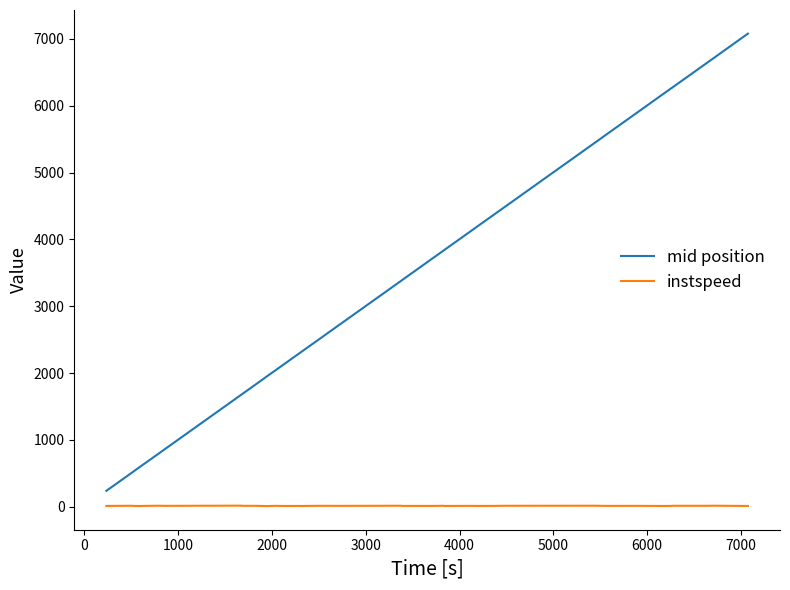

Which series has the largest total across all categories?

mid position